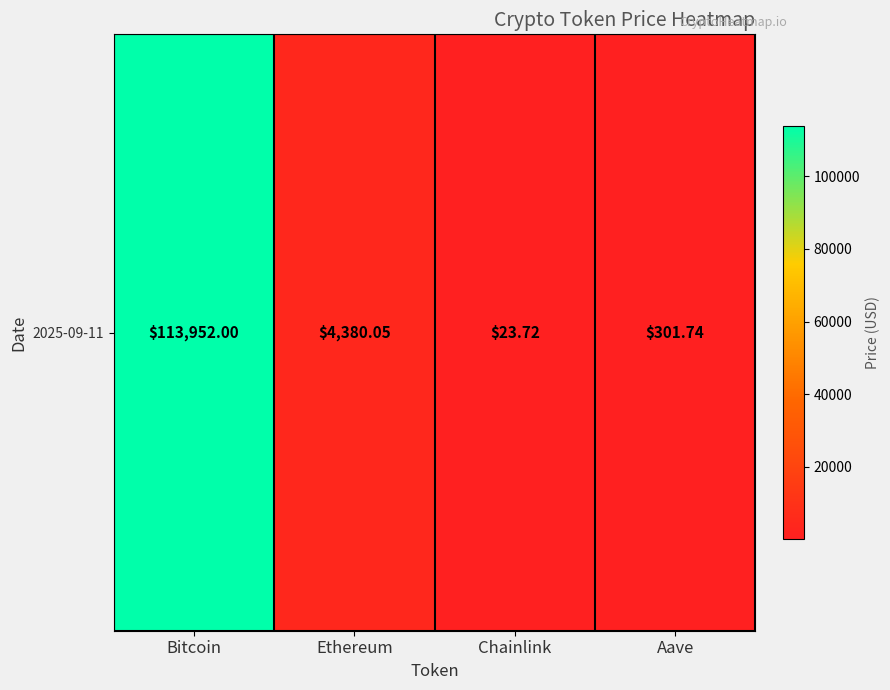

Reading left to right, extract all data points from this chart.

113952.0	4380.1	23.7	301.7